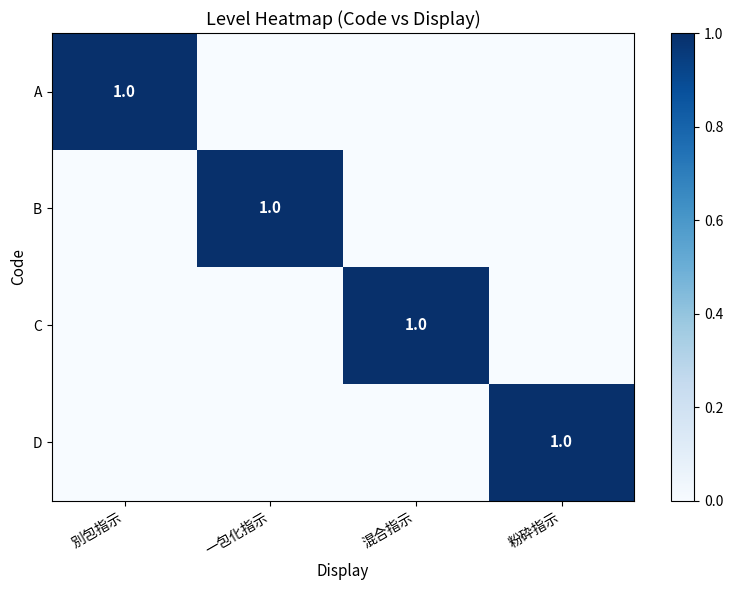

At which category does the chart reach its minimum across all series?

一包化指示